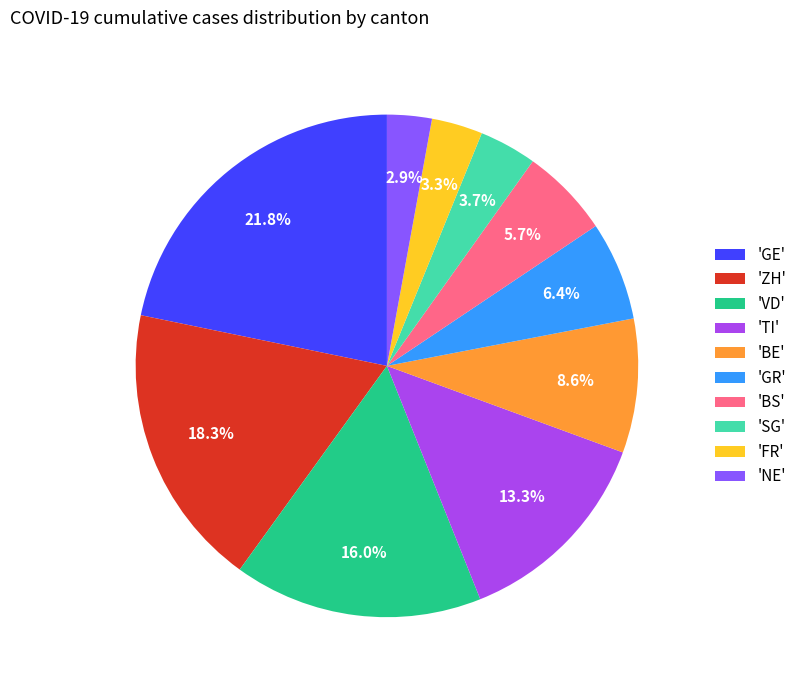

To the nearest percent, what is the difference between the largest and smallest slice percentages?

19%